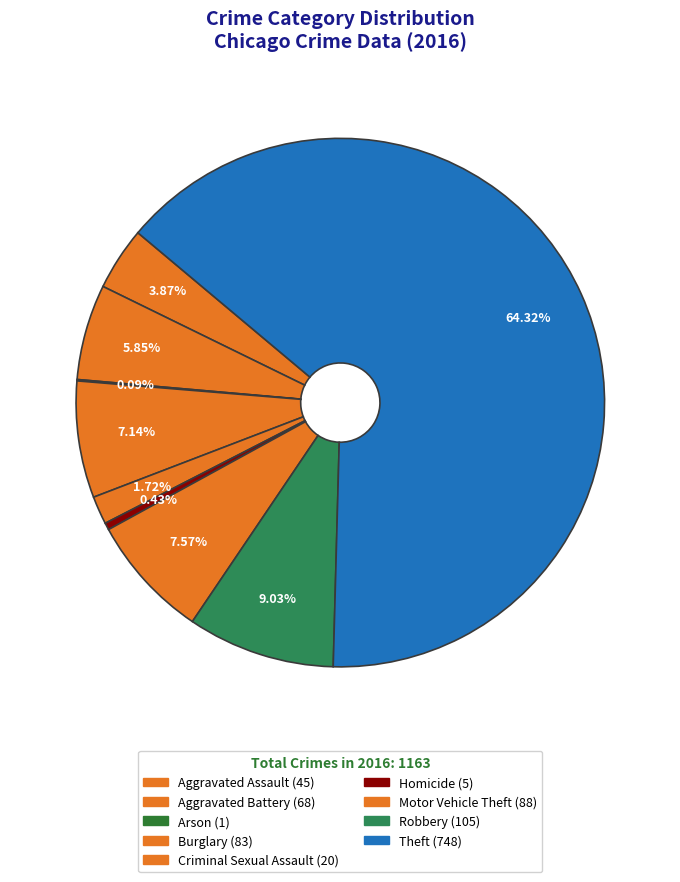

Approximately how many times larger is the value at Homicide compared to Aggravated Battery?

0.1